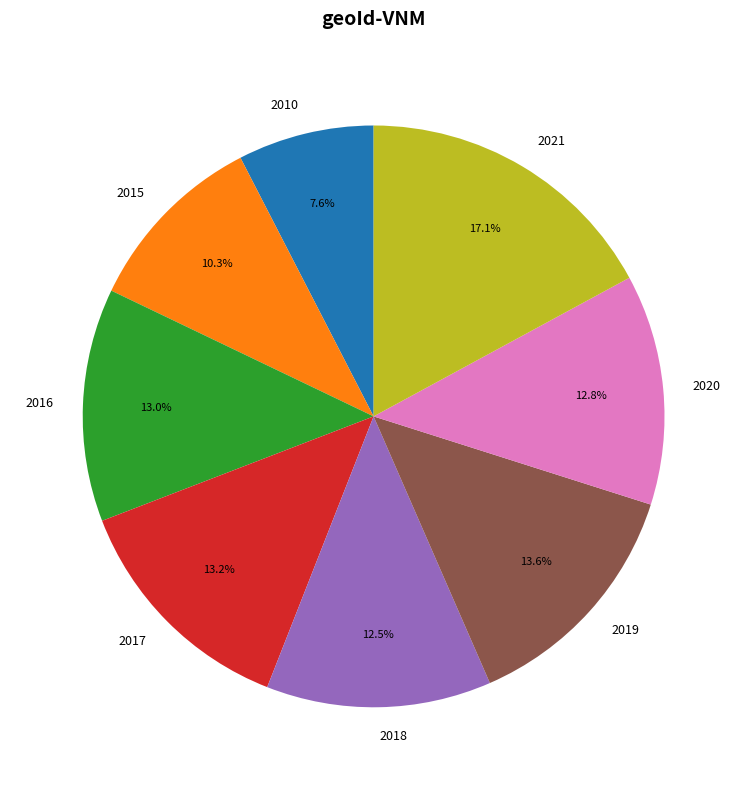

To the nearest percent, what is the difference between the 2015 and 2010 slice percentages?

3%